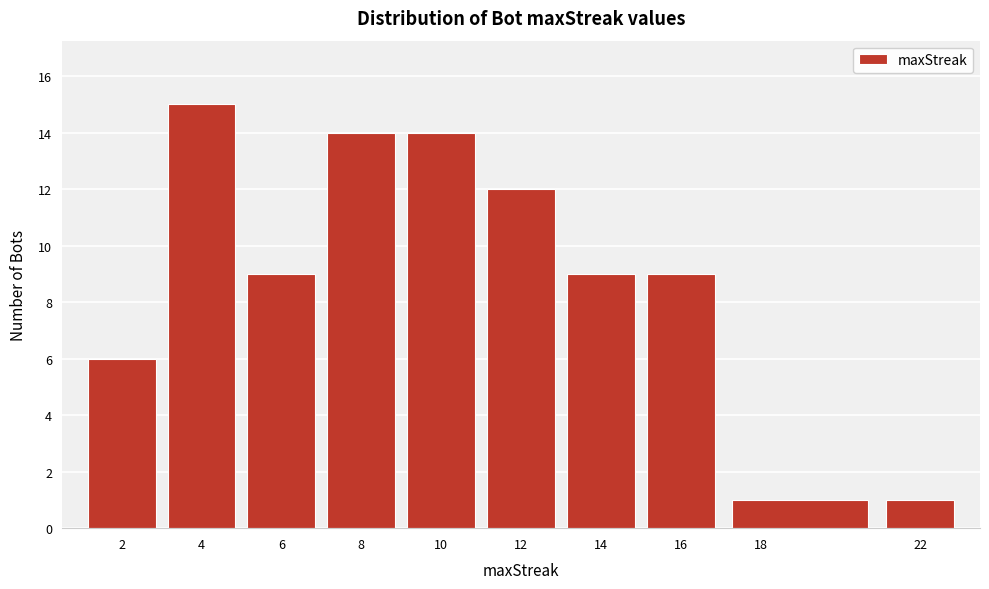

Which range on the x-axis has the tallest bar?

3 to 5